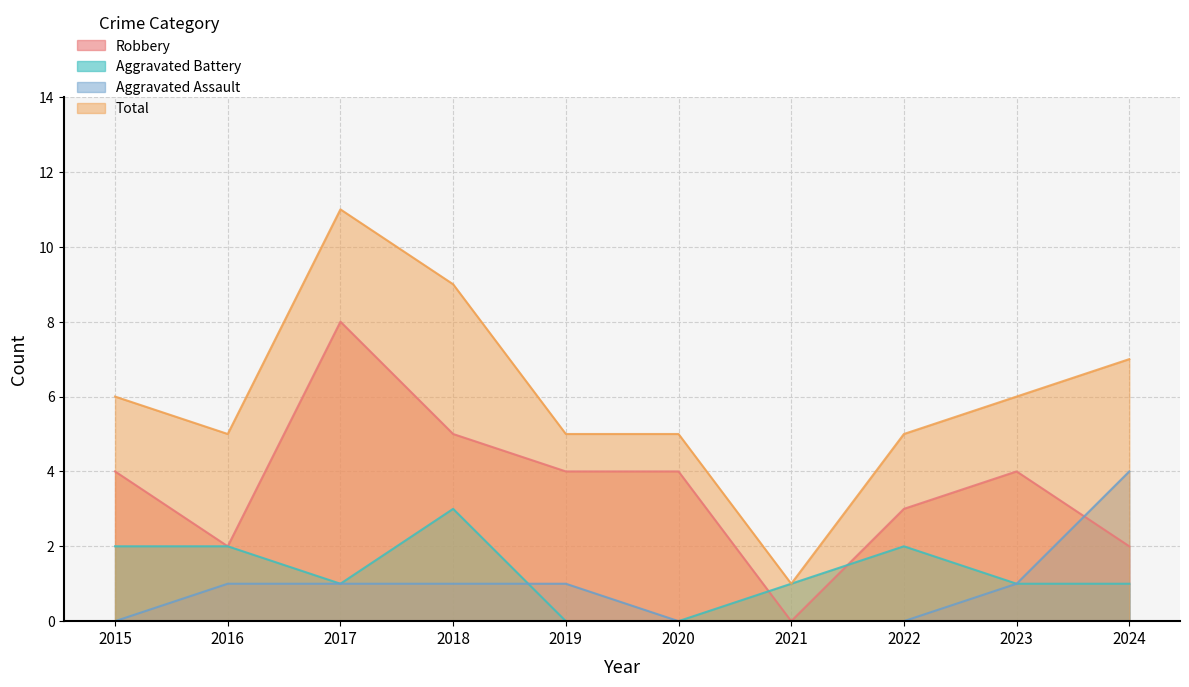

What is the value of the Aggravated Assault point at the 3rd from the left?

1